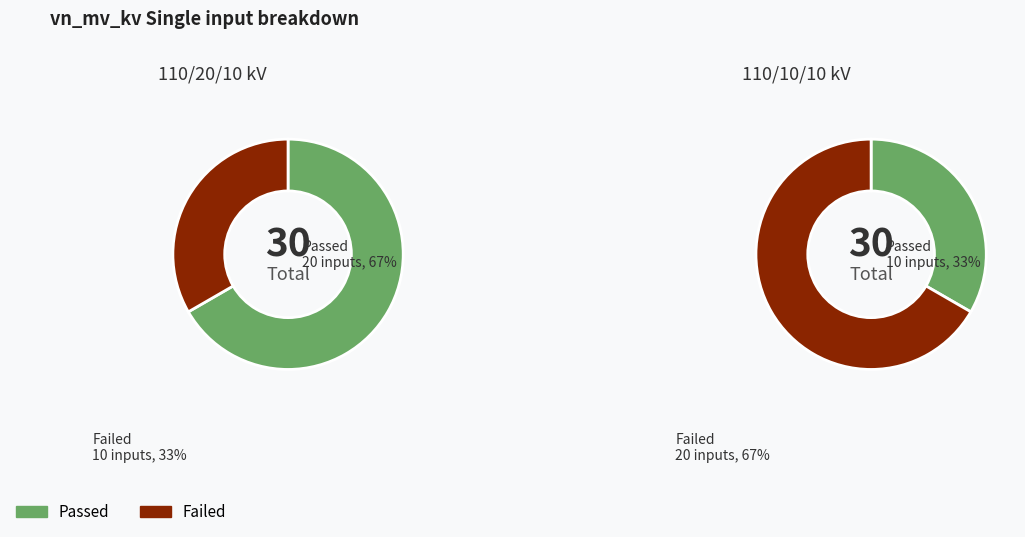

To the nearest percent, what is the combined percentage of 63/25/38 MVA 110/20/10 kV and 63/25/38 MVA 110/10/10 kV?

100%